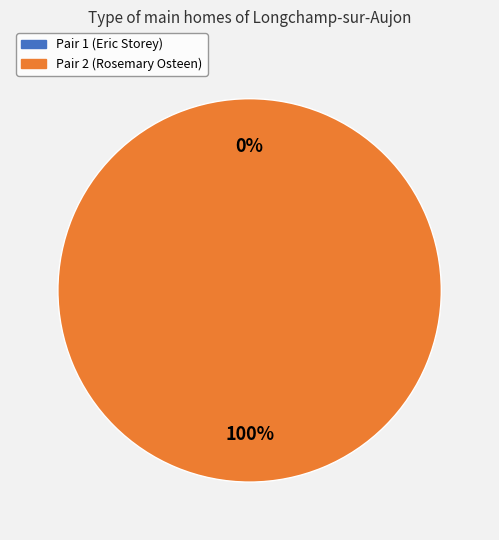

Which slice is the largest?

Pair 2 (Rosemary Osteen)